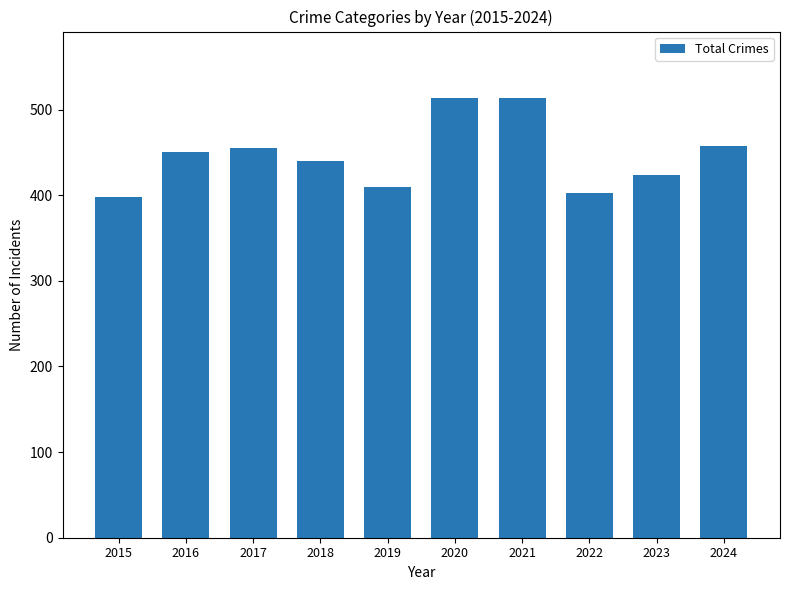

What is the difference between the maximum and minimum values?

116